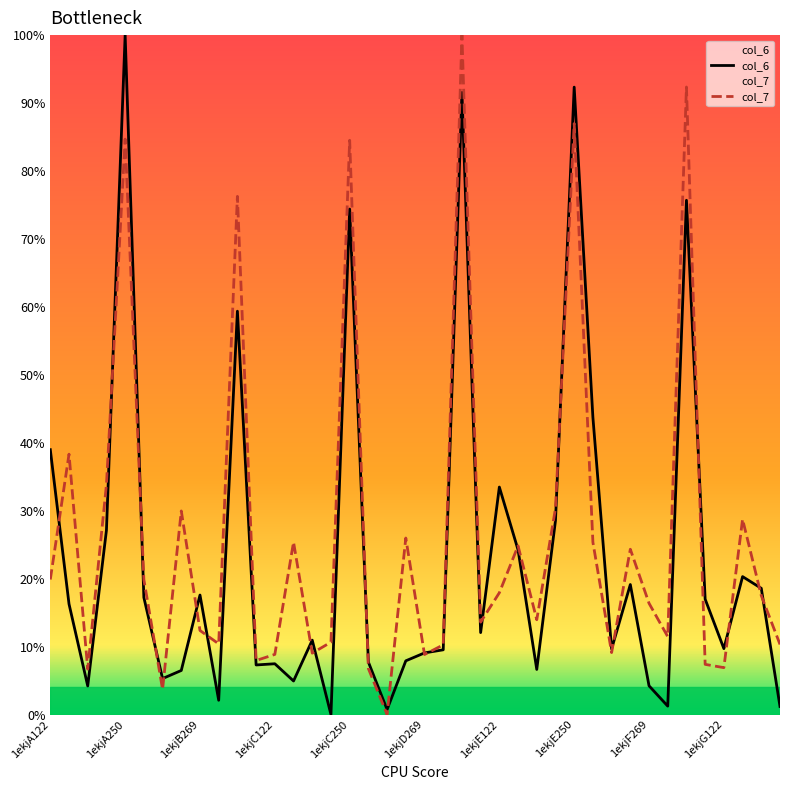

At 1ekjC120, list the series in order from smallest to largest.

col_7, col_6